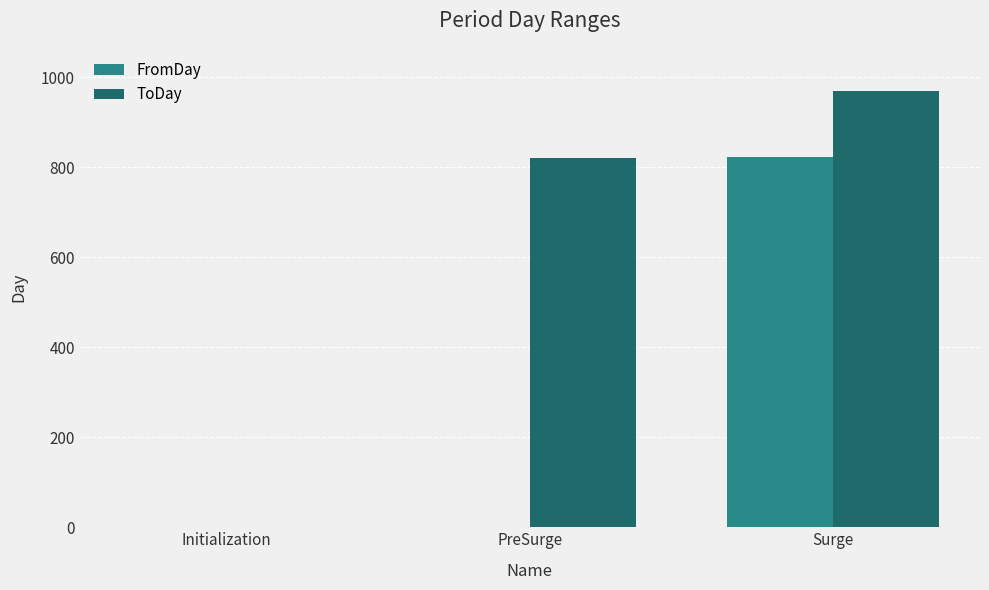

Between Initialization and Surge, which series saw the biggest shift?

ToDay